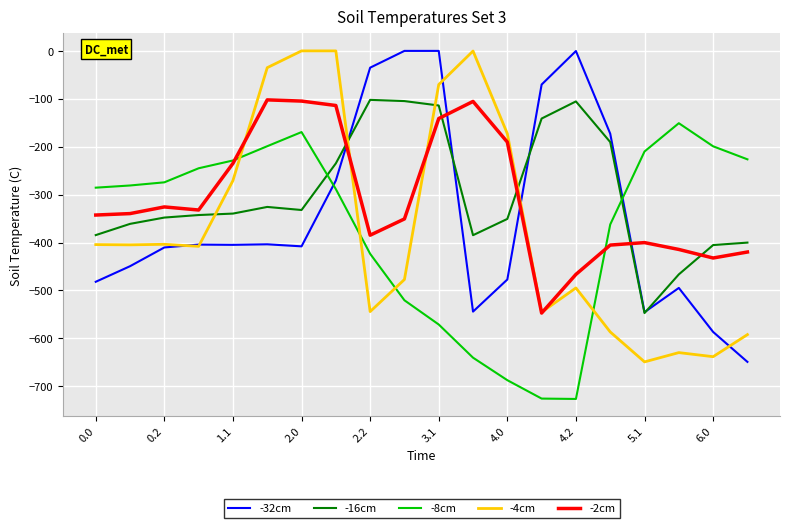

What is the lowest value of the -4cm series?

-649.2